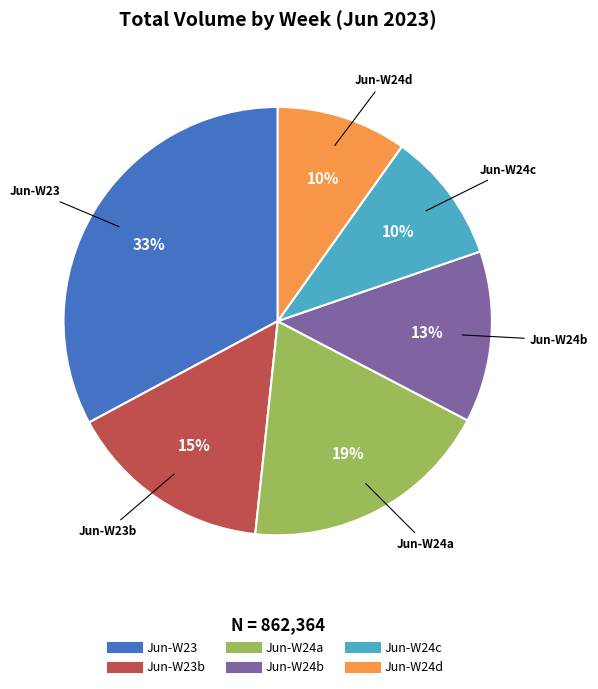

To the nearest percent, what is the average slice percentage?

17%